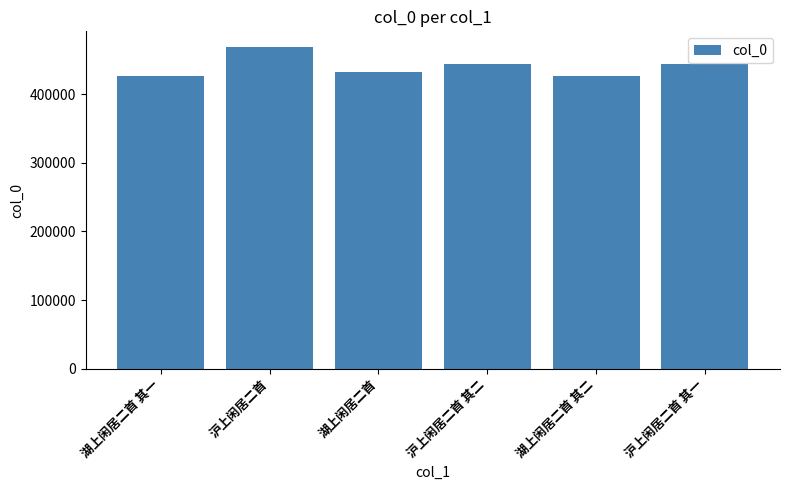

What is the greatest value displayed?

468041